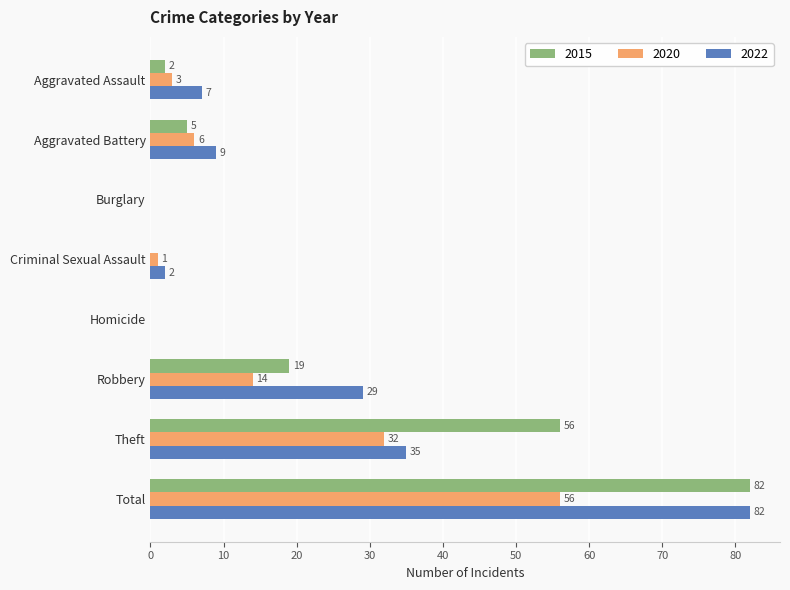

What is the sum of the 2015 values at Burglary and Theft?

56